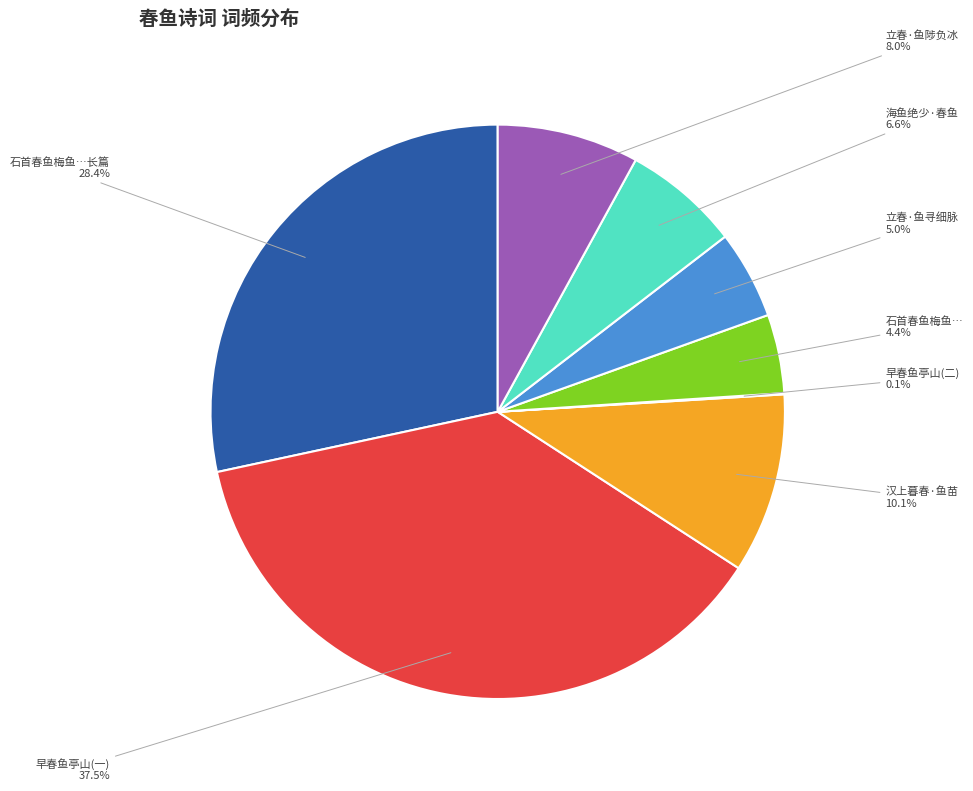

Does any single category account for the majority?

No